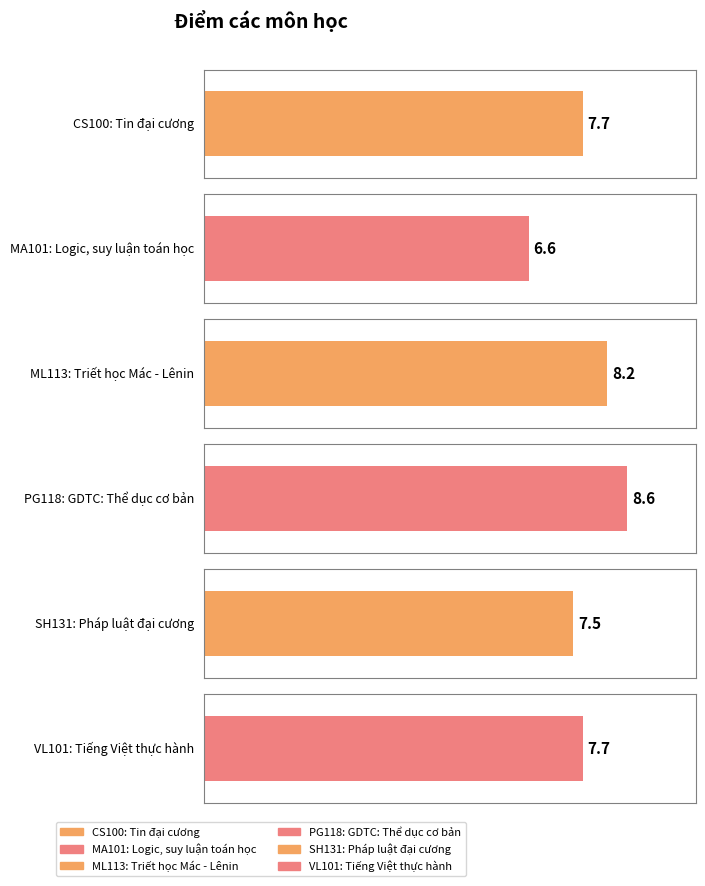

How many categories are shown in the chart?

6